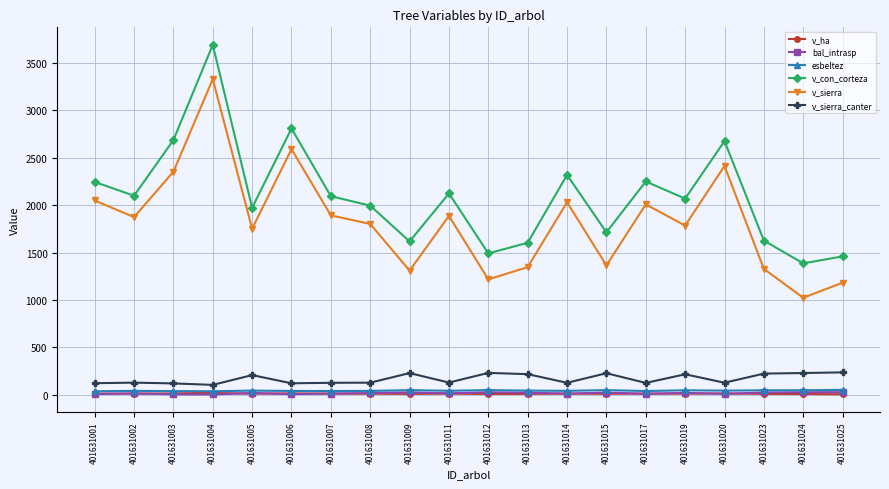

In v_sierra, how many points are lower than both neighbors (excluding endpoints)?

7